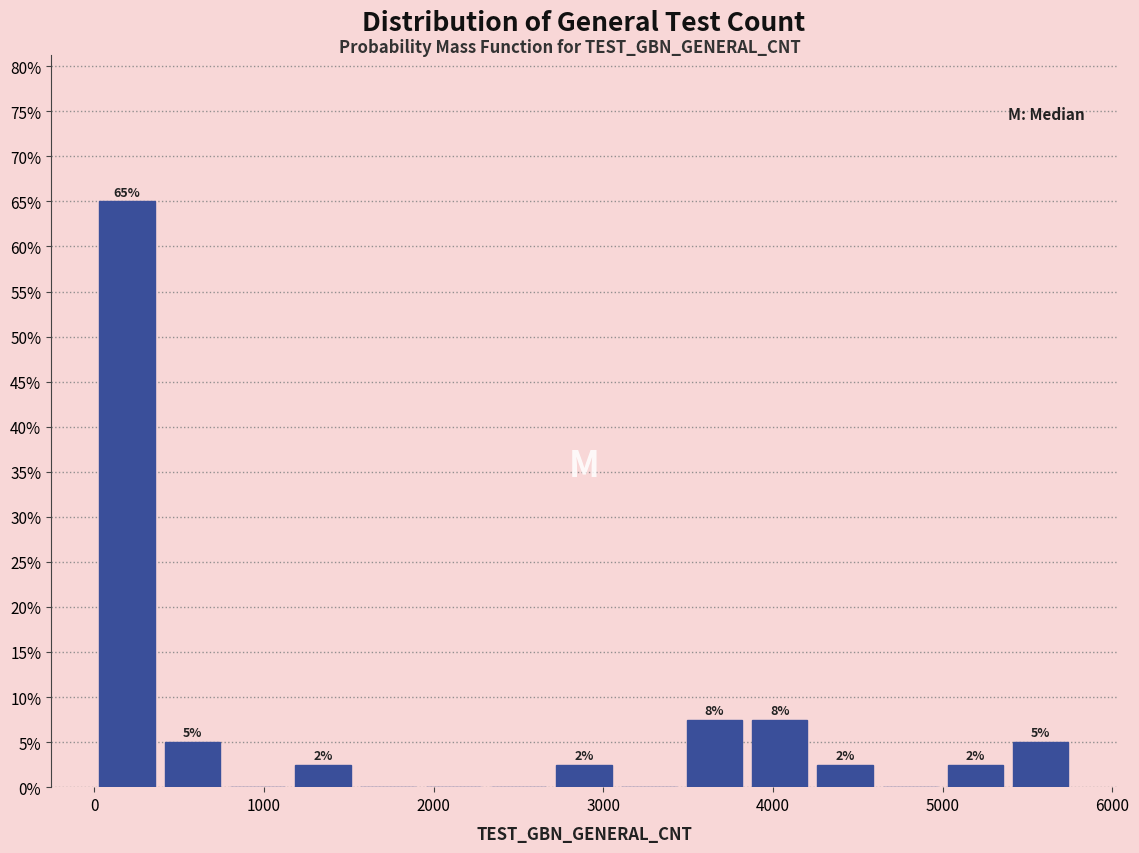

Around what value on the x-axis is the tallest bar? Give the approximate position of its centre, as read against the axis.

200